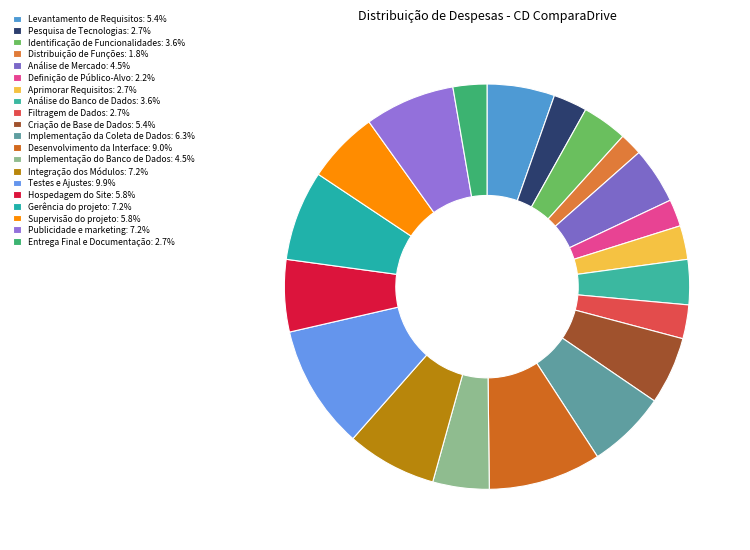

Count the number of slices in the pie.

20